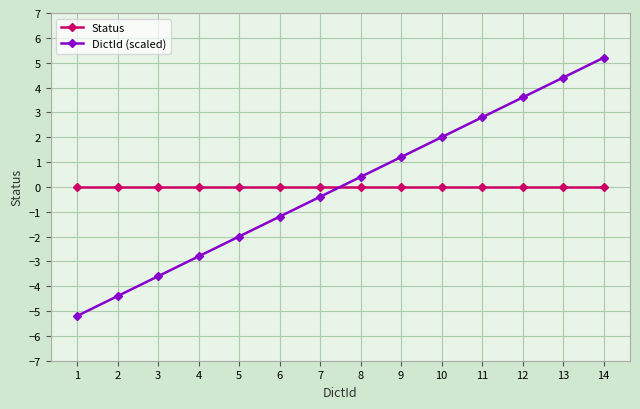

What is the total value across all series at 12?

3.6